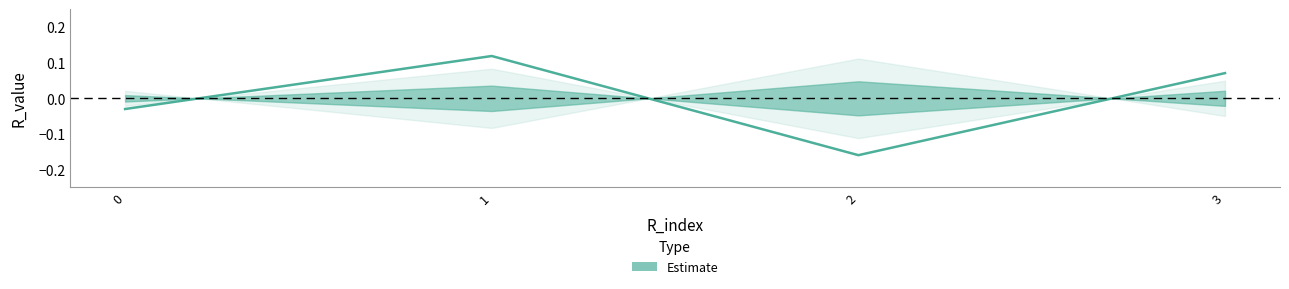

How many interior local peaks (higher than both neighbors) does the data have?

1